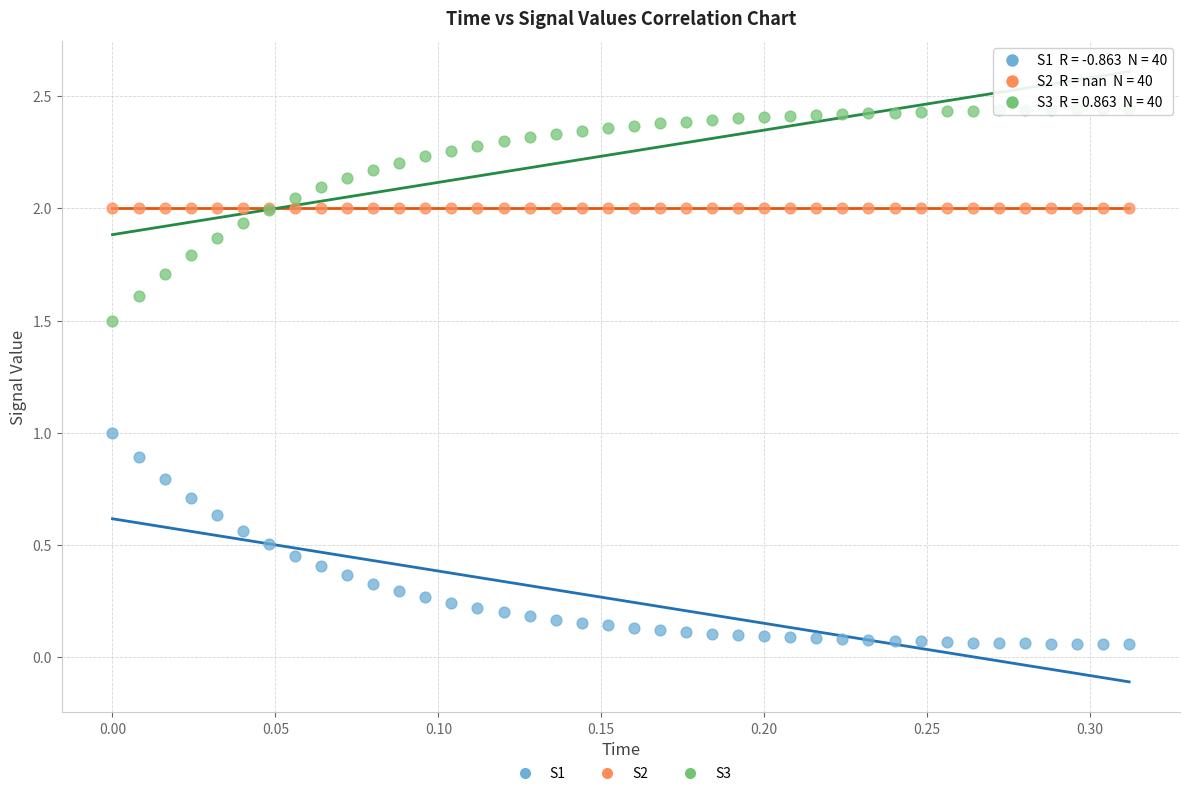

Which series reaches the maximum Y coordinate?

S3